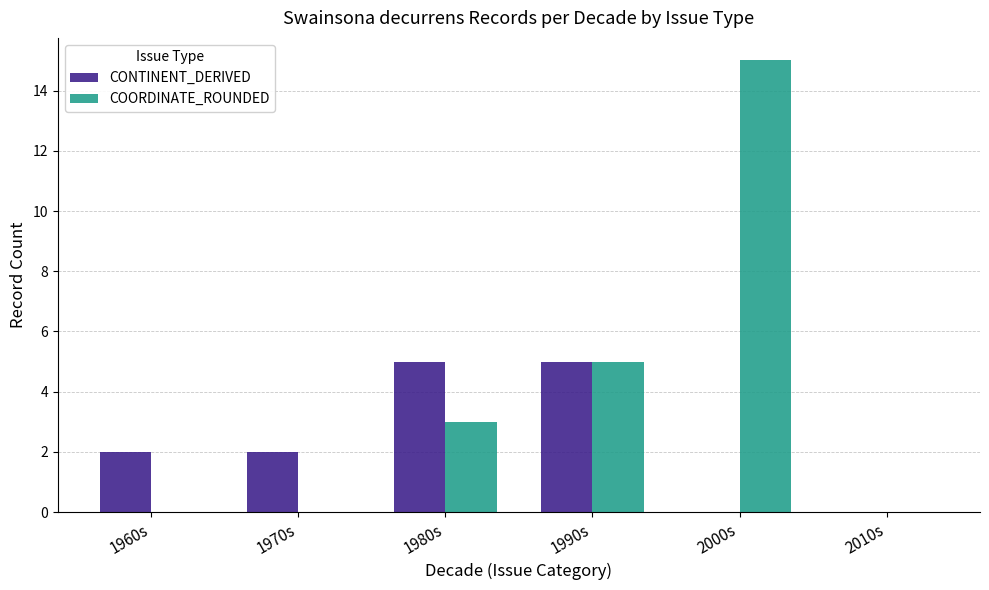

What is the difference between the COORDINATE_ROUNDED values at 1990s and 1970s?

5